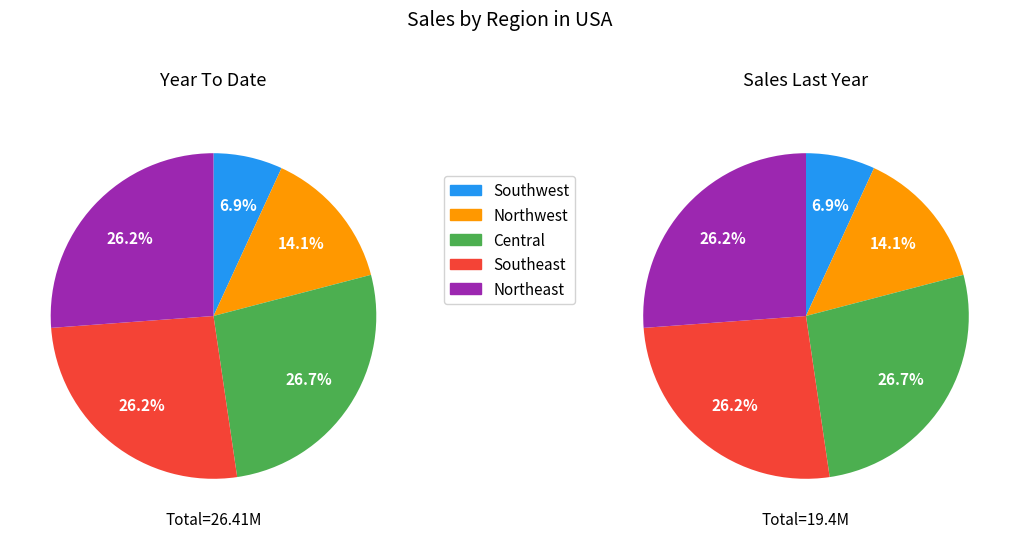

The 255 slice represents 1% of the pie. True or false?

False